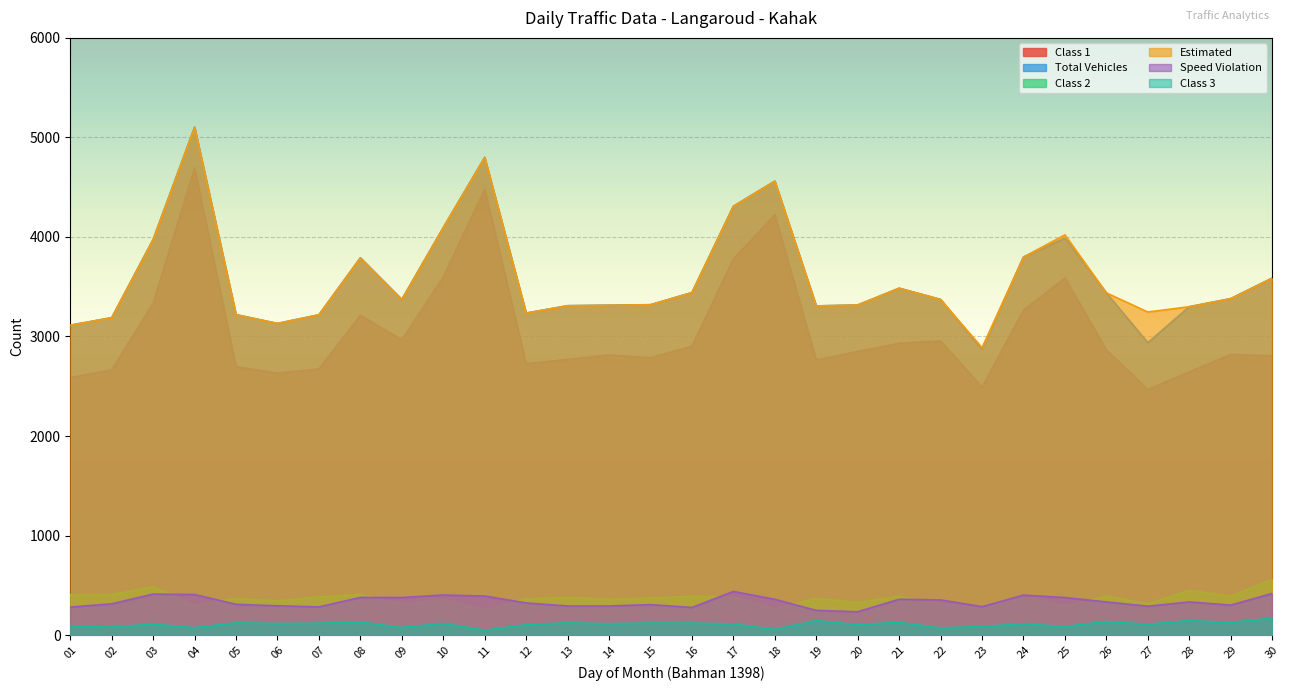

True or false: Total Vehicles and Class 3 cross at least once.

False